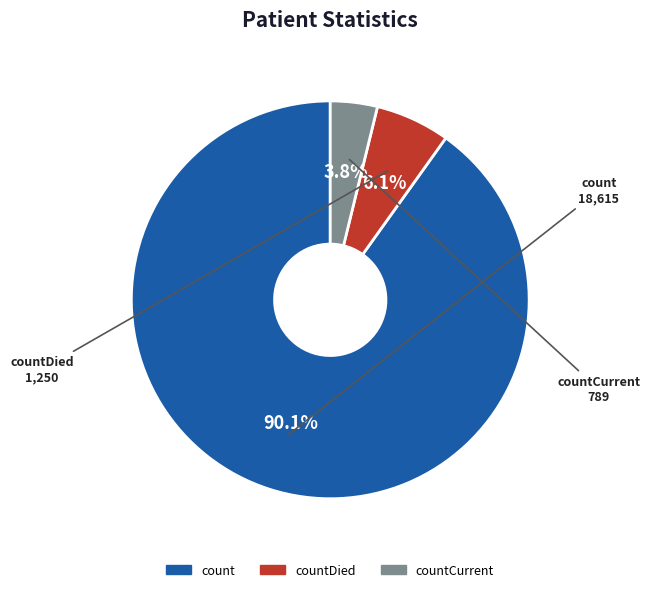

Does any single category account for the majority?

Yes